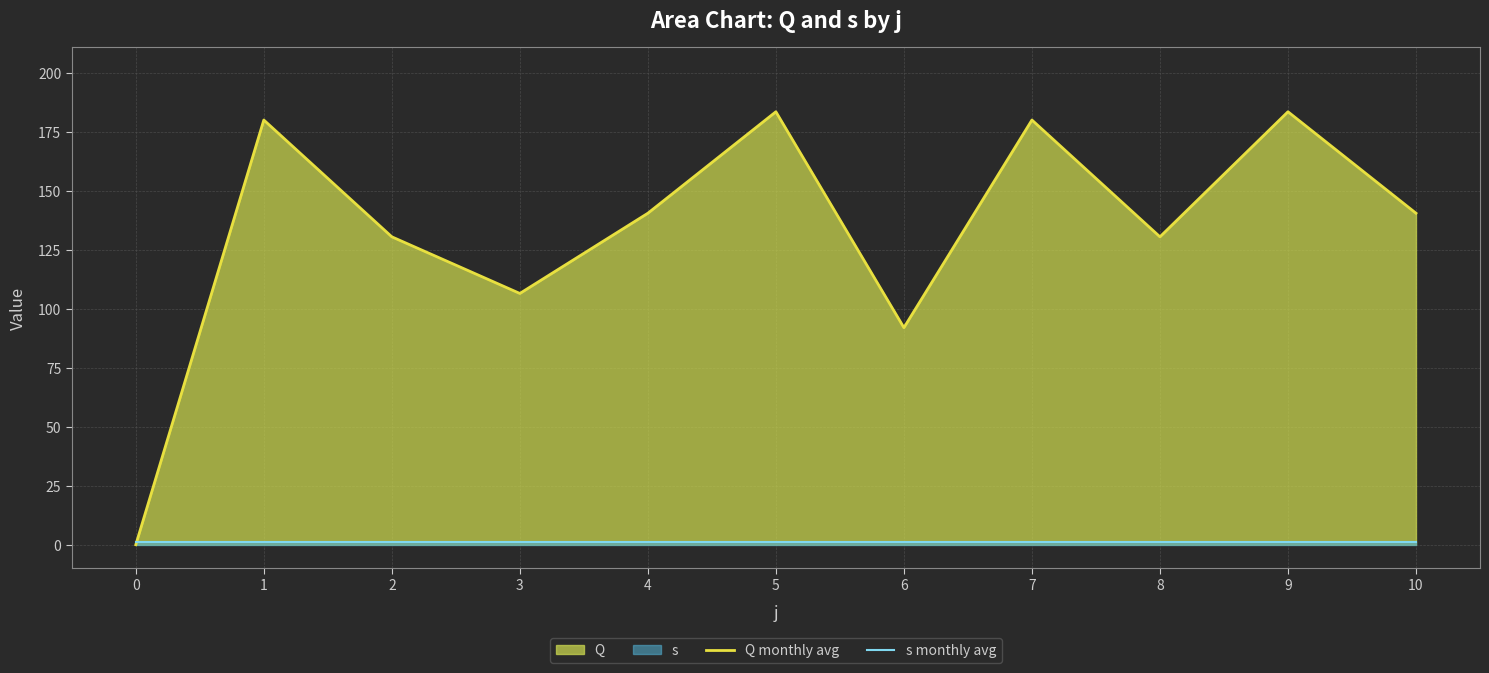

Reading left to right, what are all the values shown in this chart?

Q monthly avg: 0.0	180.0	130.5	106.5	140.5	183.5	92.0	180.0	130.5	183.5	140.5
s monthly avg: 1.0	1.0	1.0	1.0	1.0	1.0	1.0	1.0	1.0	1.0	1.0